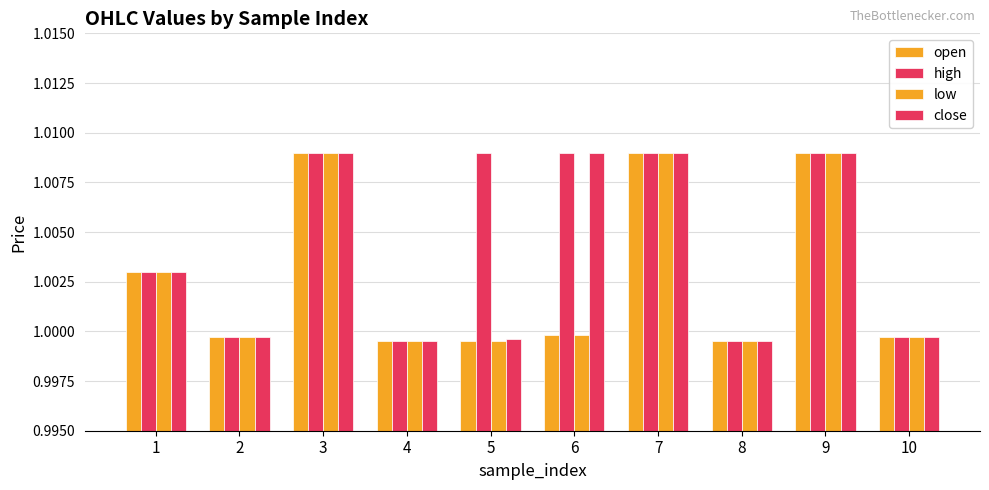

Count the number of categories in the chart.

10